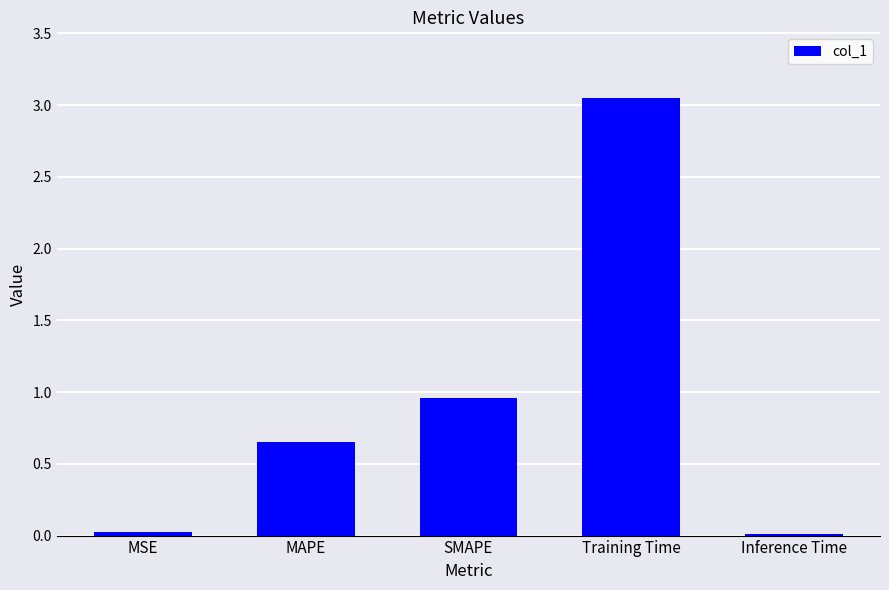

Which label corresponds to the largest value in the chart?

Training Time